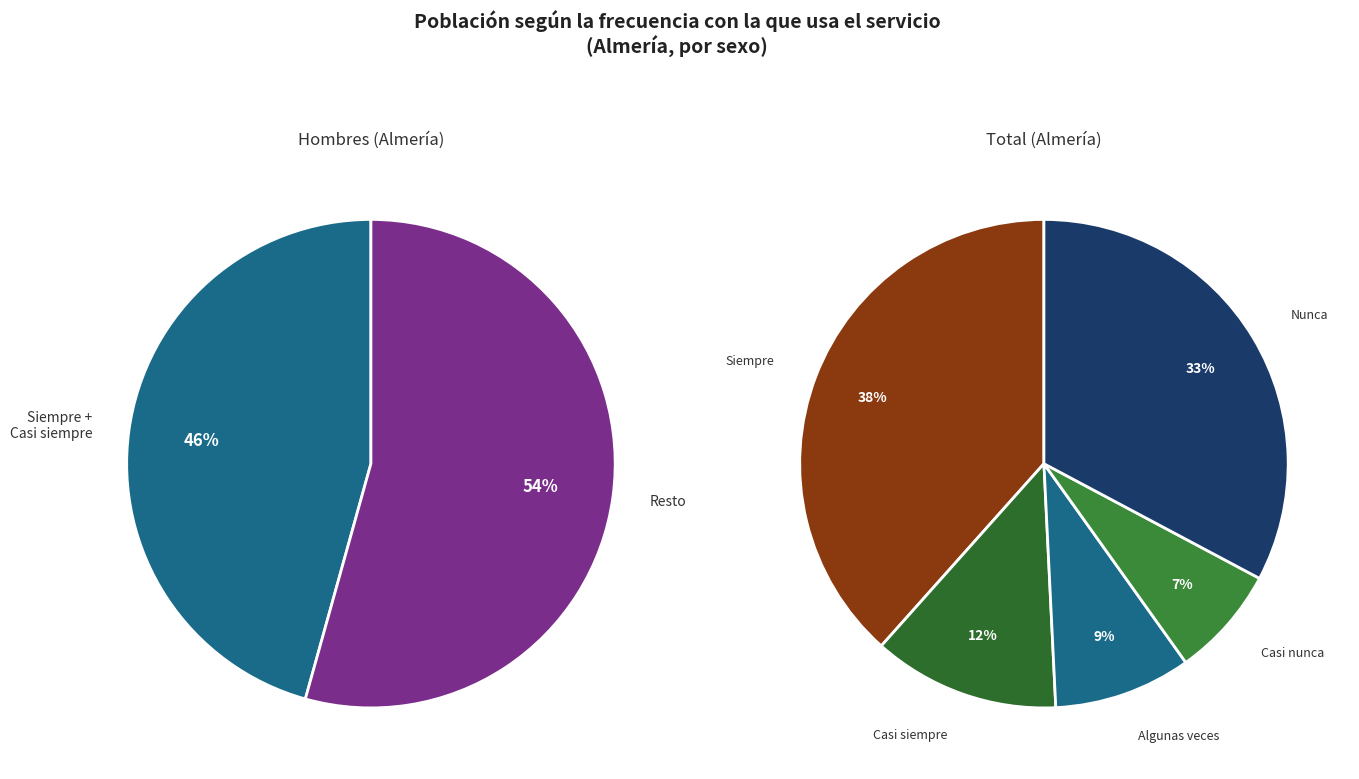

Combined, what portion of the pie is 2 and 3?

19.1%